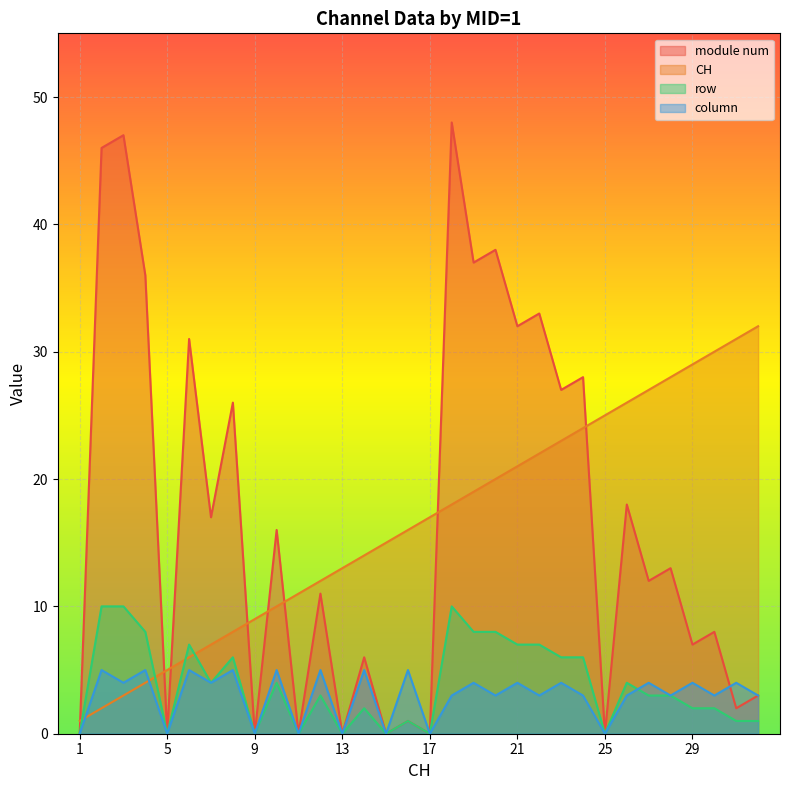

The value of module num at 30 is 8. True or false?

True